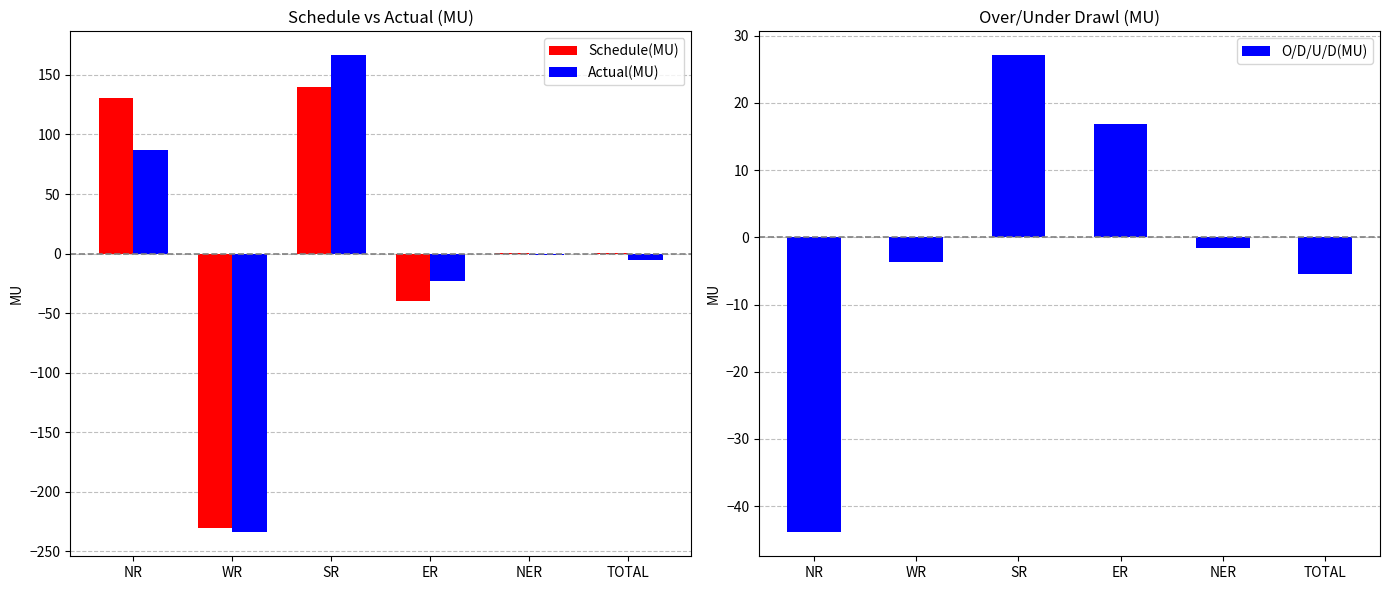

Which series has the largest total across all categories?

Schedule(MU)